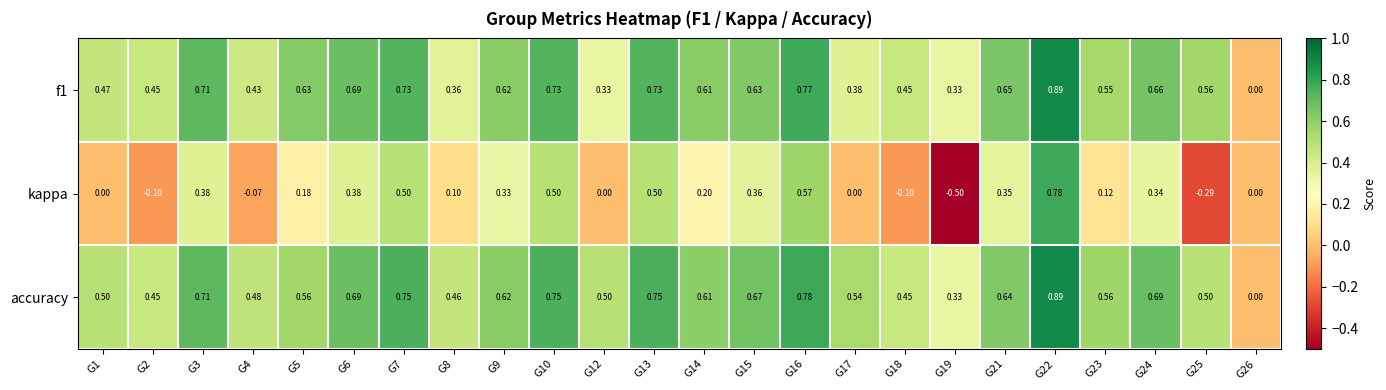

Which series changed the most between G17 and G21?

kappa